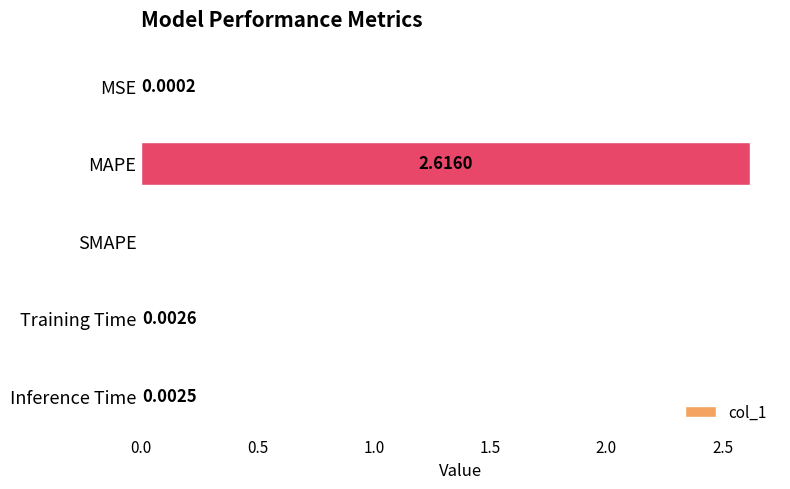

Which has a higher value, SMAPE or MAPE?

MAPE